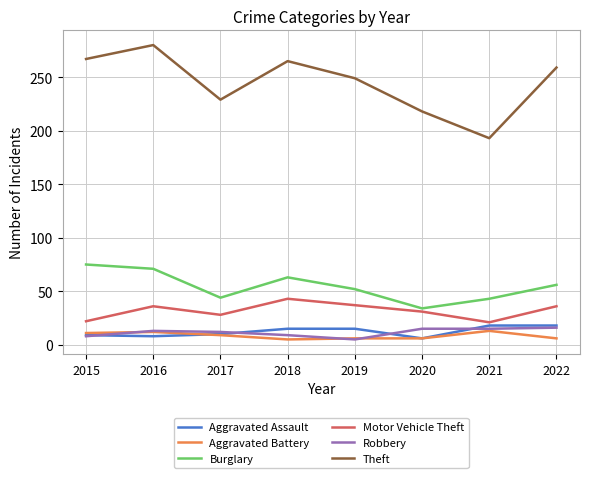

What is the highest value of the Burglary series?

75